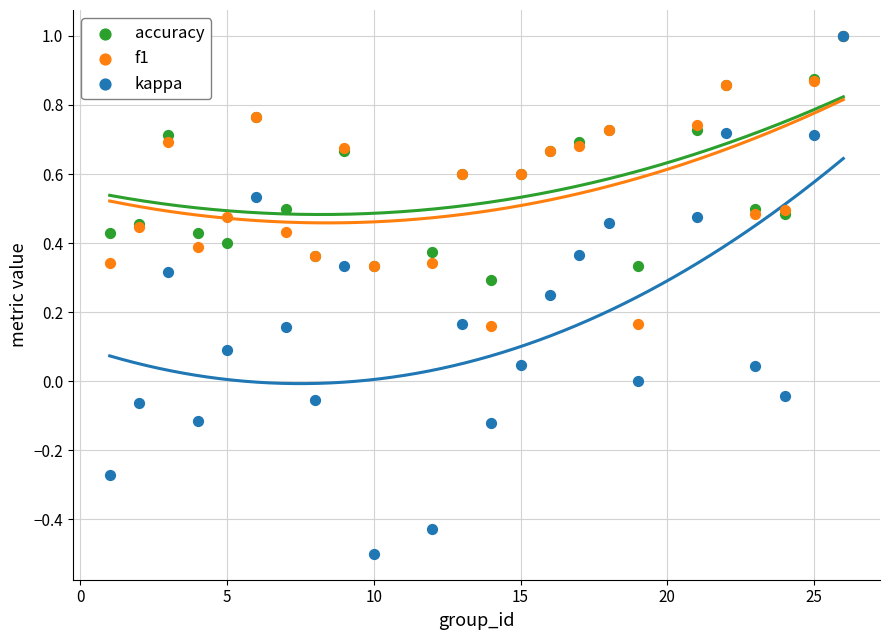

What are all the series names shown in the legend?

accuracy, f1, kappa